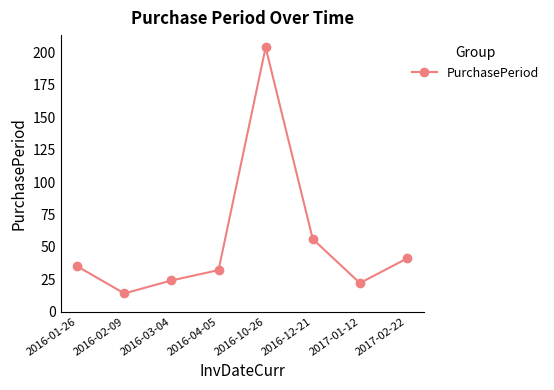

What is the change in value from 2016-02-09 to 2016-12-21?

+42